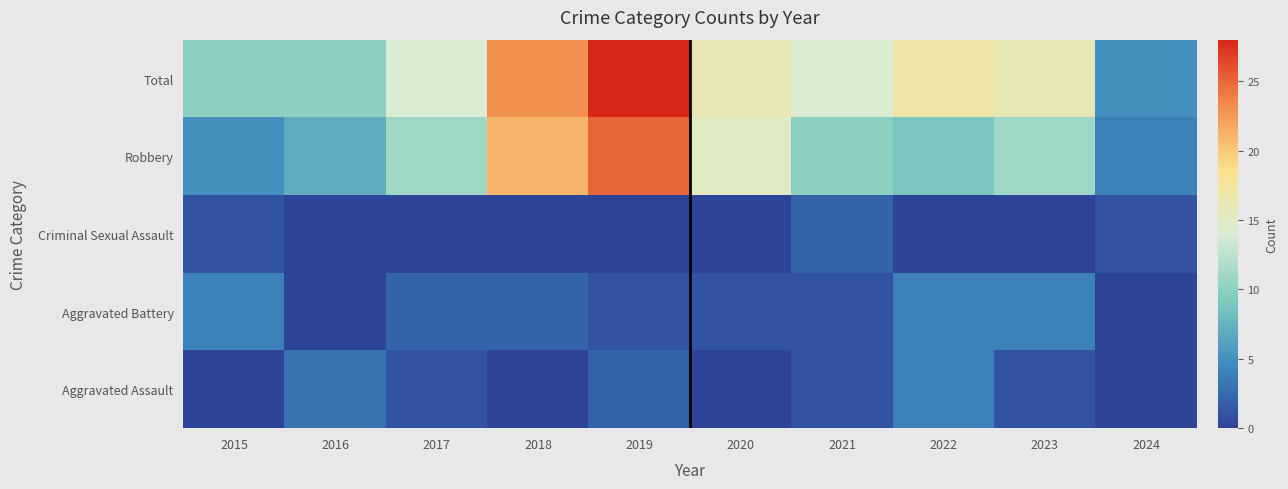

Reading left to right, extract all data points from this chart.

Aggravated Assault: 2015=0	2016=3	2017=1	2018=0	2019=2	2020=0	2021=1	2022=4	2023=1	2024=0
Aggravated Battery: 2015=4	2016=0	2017=2	2018=2	2019=1	2020=1	2021=1	2022=4	2023=4	2024=0
Criminal Sexual Assault: 2015=1	2016=0	2017=0	2018=0	2019=0	2020=0	2021=2	2022=0	2023=0	2024=1
Robbery: 2015=5	2016=7	2017=11	2018=21	2019=25	2020=15	2021=10	2022=9	2023=11	2024=4
Total: 2015=10	2016=10	2017=14	2018=23	2019=28	2020=16	2021=14	2022=17	2023=16	2024=5